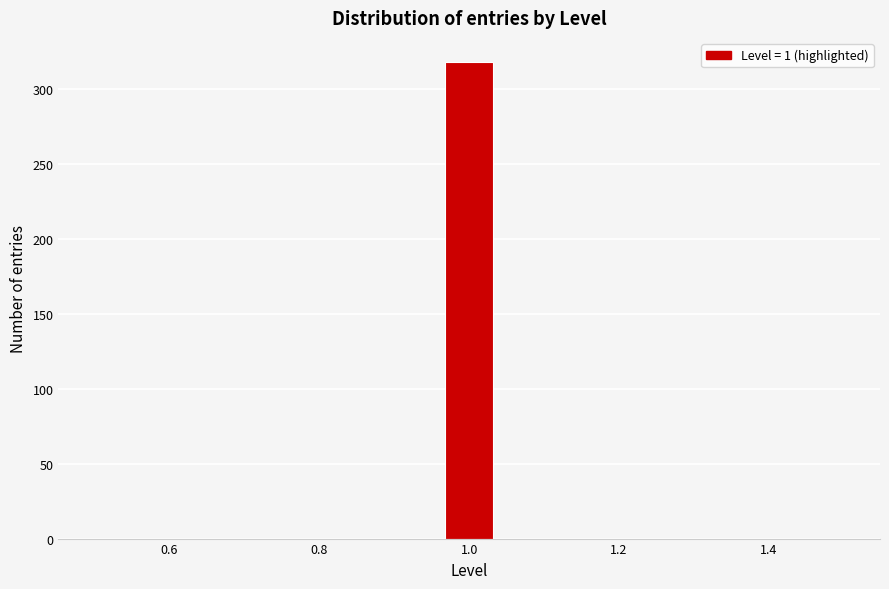

Read against the x-axis, roughly where is the centre of the tallest bar?

1.00